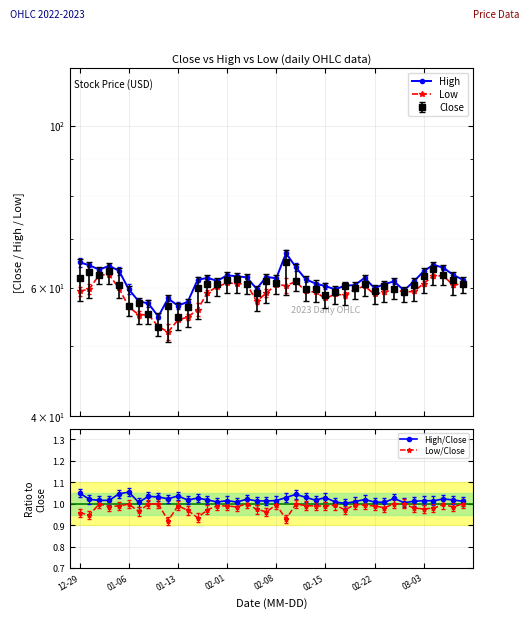

What are all the series names shown in the legend?

High, Low, High/Close, Low/Close